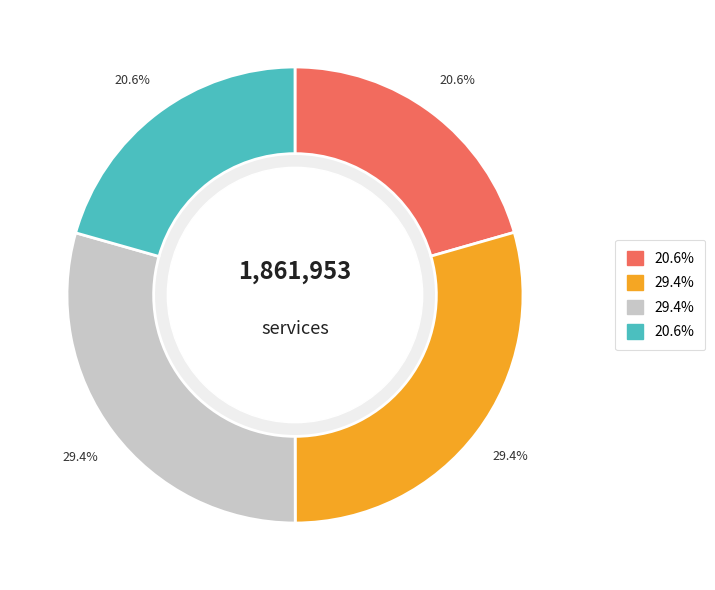

Does any single category account for the majority?

No